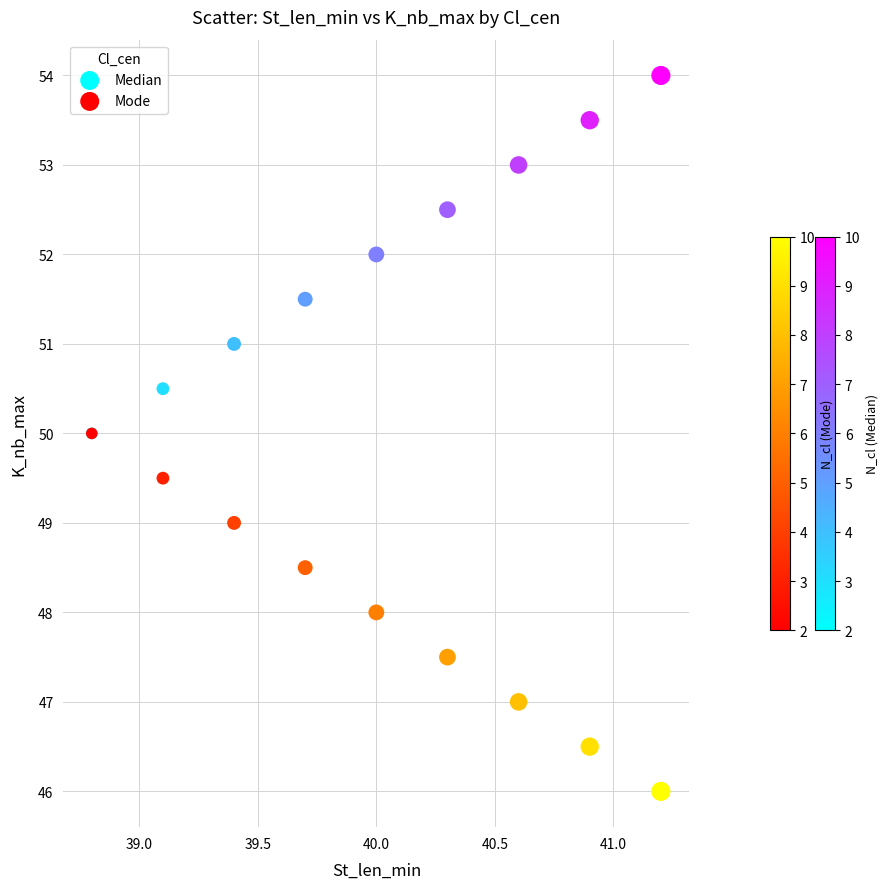

Which series contains the highest Y value?

Median